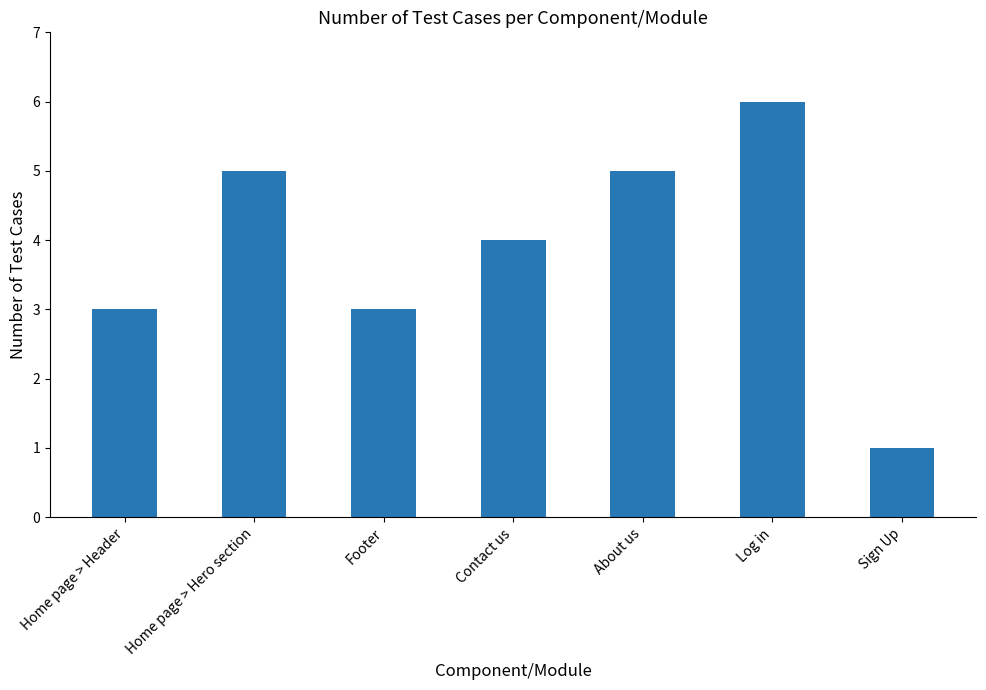

How many values are below 4?

3